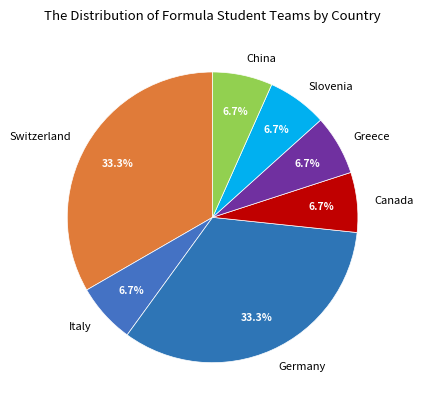

Approximately how many times larger is the value at Canada compared to Germany?

0.2